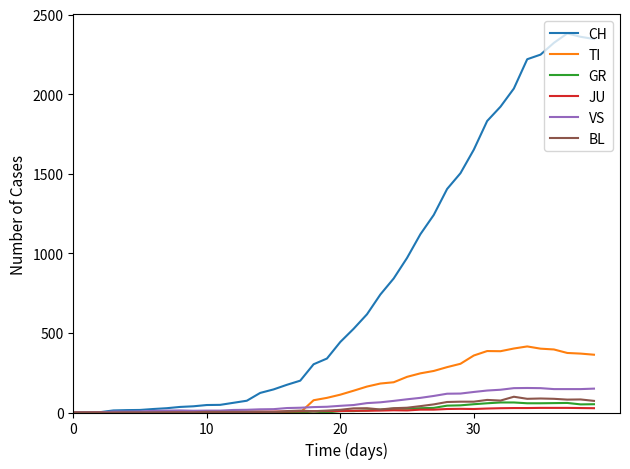

What is the difference between the second highest and second lowest values in the GR series?

63